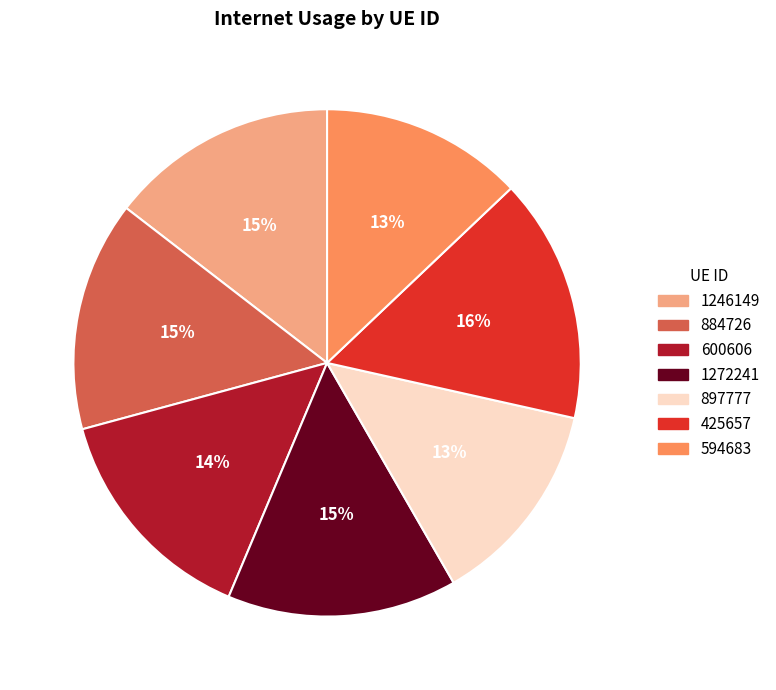

Which category has the biggest portion of the pie?

425657